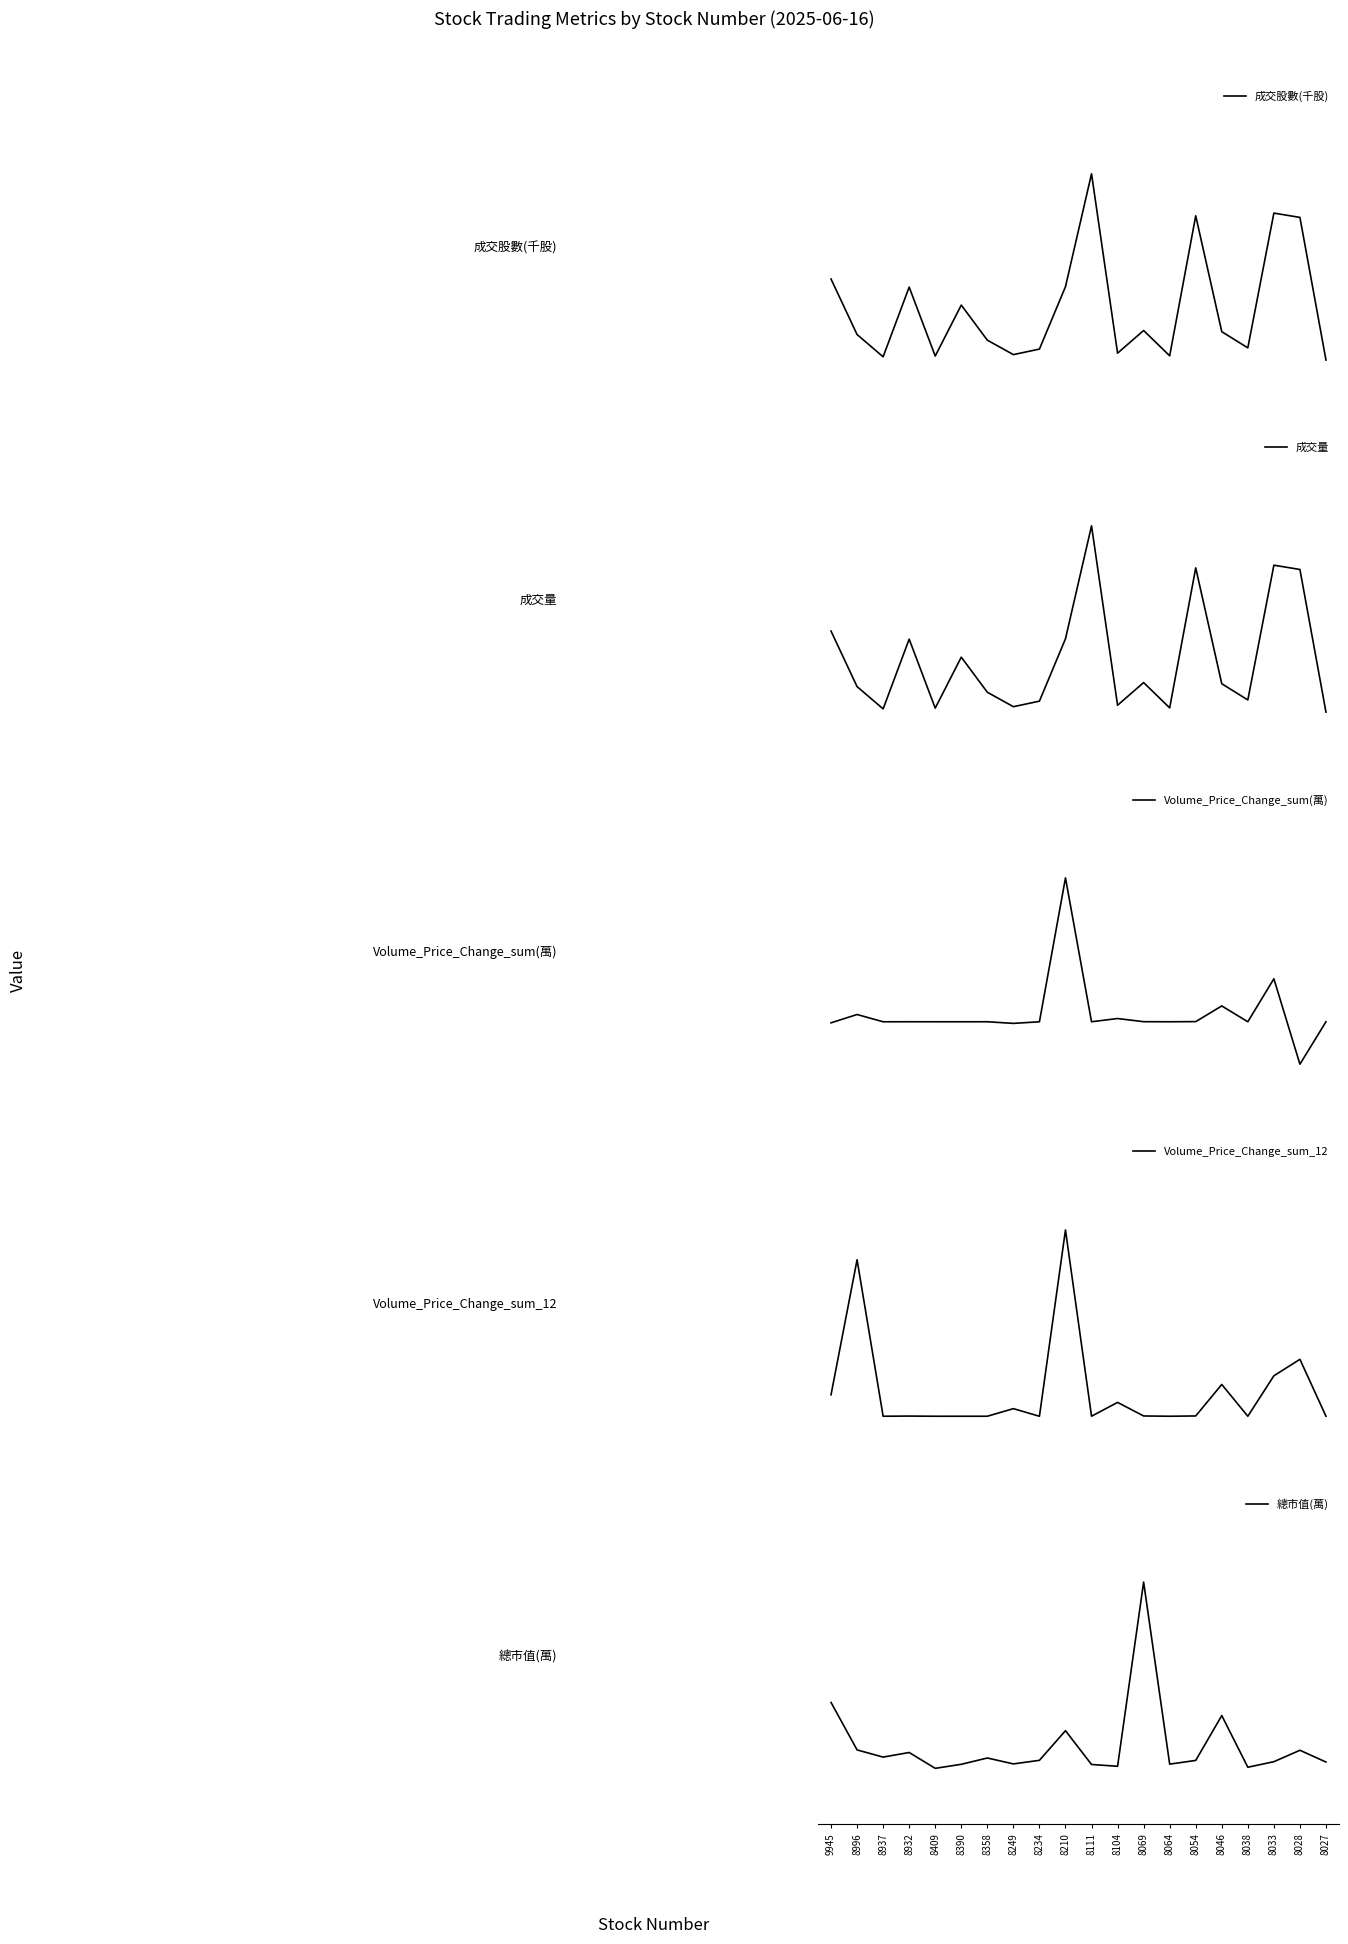

Is it true that 成交股數(千股) equals 0.1 at 8069?

False